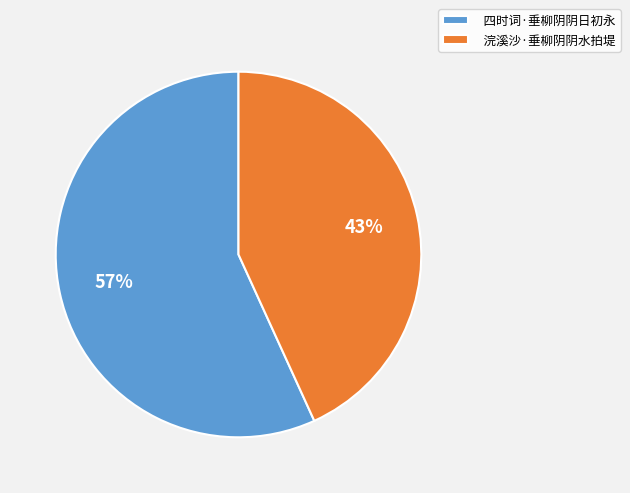

Does 浣溪沙·垂柳阴阴水拍堤 represent more than half of the total?

No